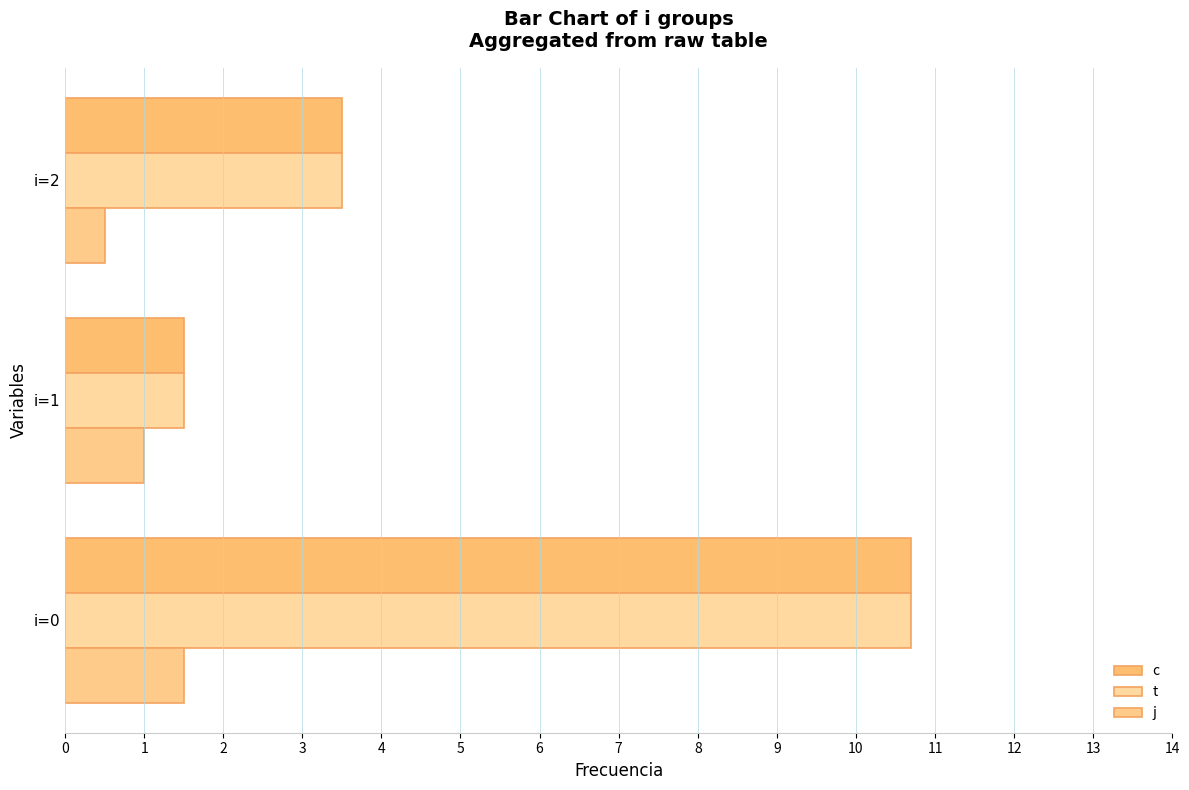

What is the maximum value for j?

1.5